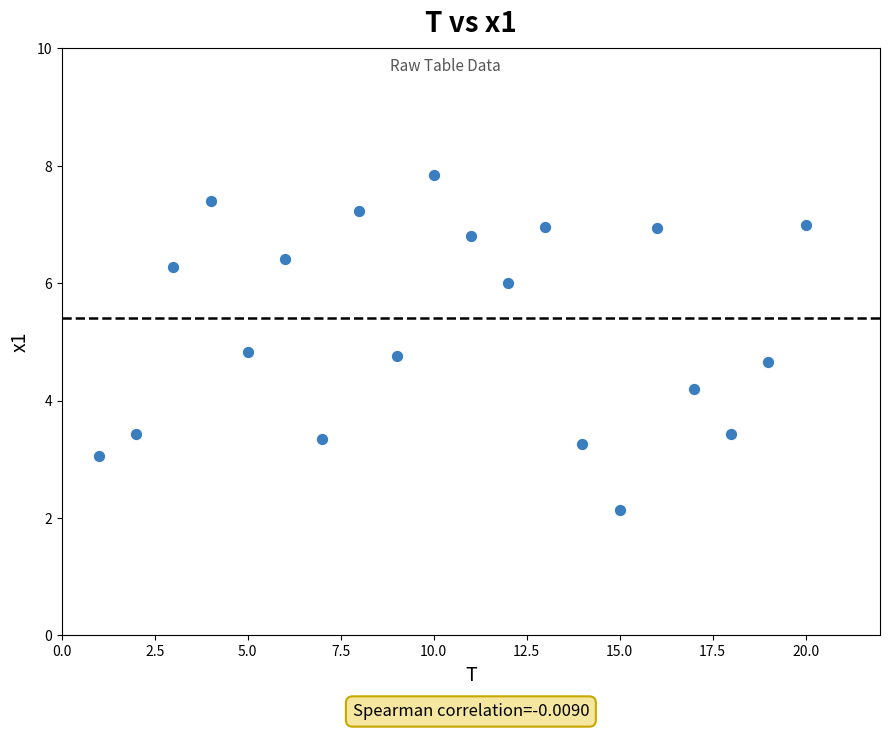

What is the range of Y values (max minus min)?

5.7